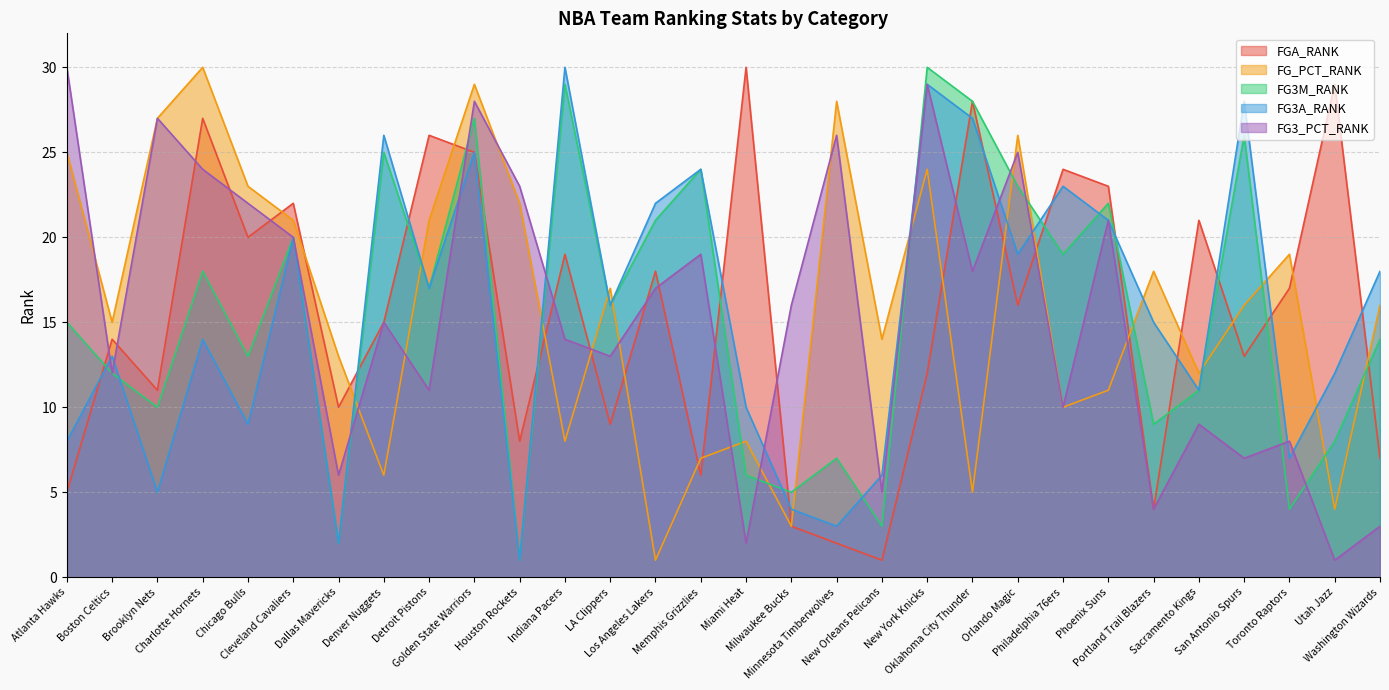

Between Sacramento Kings and Toronto Raptors, which series saw the biggest shift?

FG_PCT_RANK